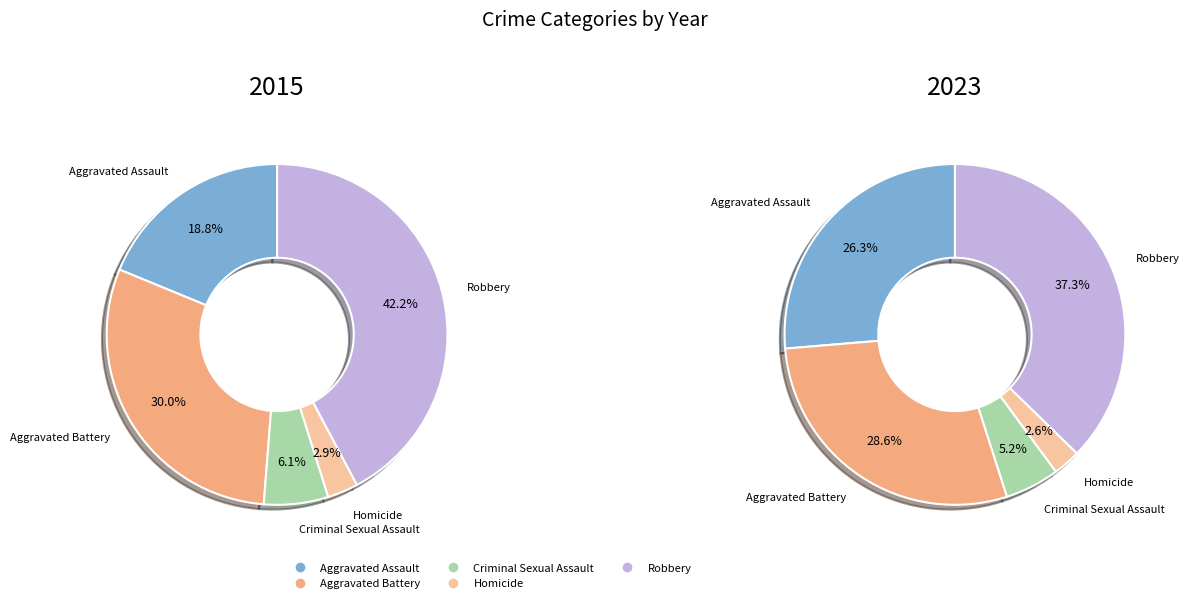

True or false: Aggravated Assault accounts for 19% of the total.

True